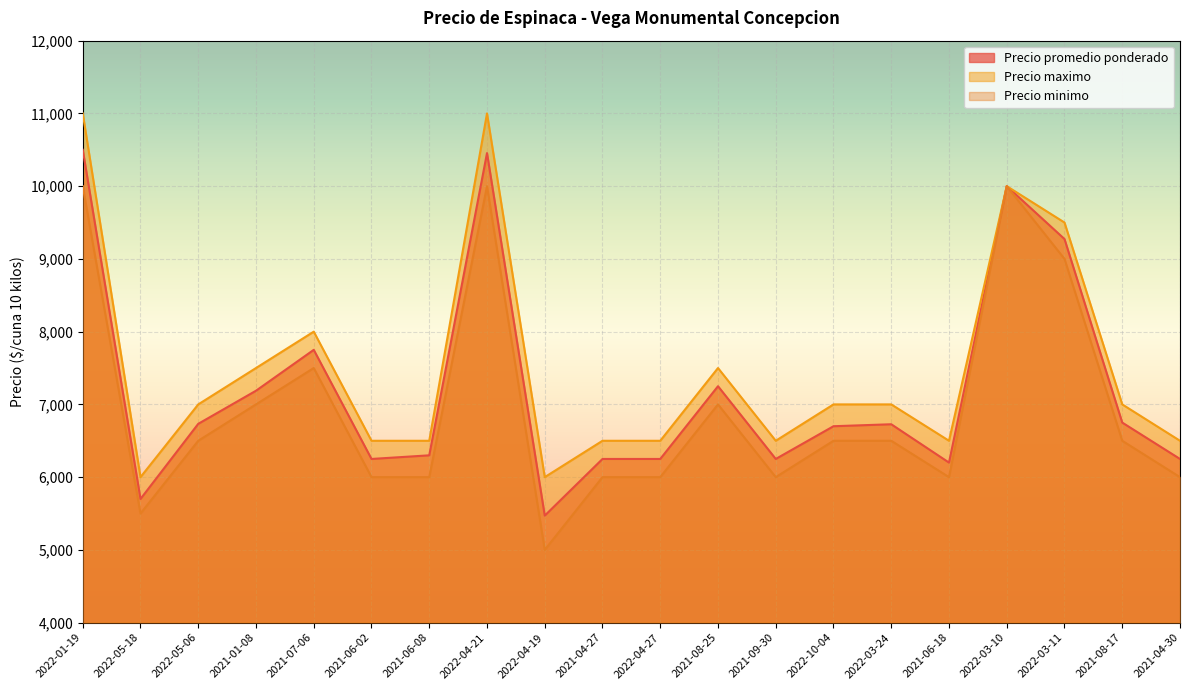

Reading right to left, transcribe all the data shown in this chart.

Precio promedio ponderado: 6250	6750	9273	10000	6200	6727	6700	6250	7250	6250	6250	5471	10455	6300	6250	7750	7188	6733	5700	10500
Precio maximo: 6500	7000	9500	10000	6500	7000	7000	6500	7500	6500	6500	6000	11000	6500	6500	8000	7500	7000	6000	11000
Precio minimo: 6000	6500	9000	10000	6000	6500	6500	6000	7000	6000	6000	5000	10000	6000	6000	7500	7000	6500	5500	10000